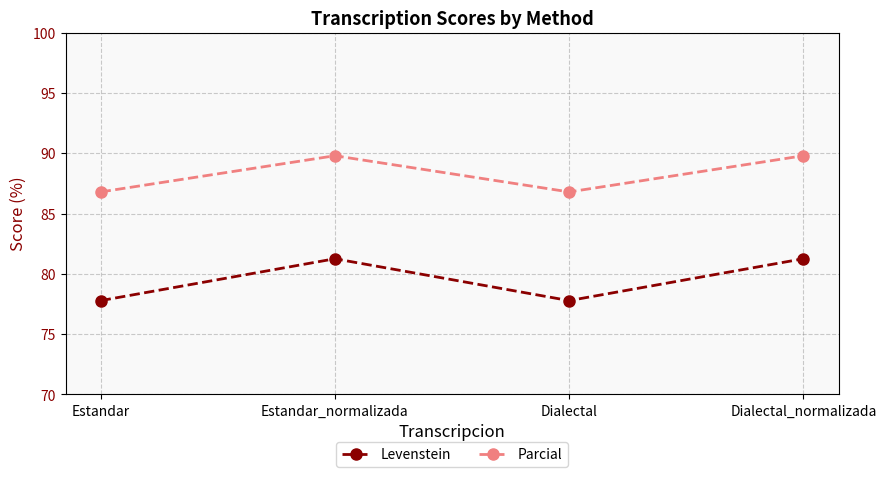

What is the highest value of the Parcial series?

89.8